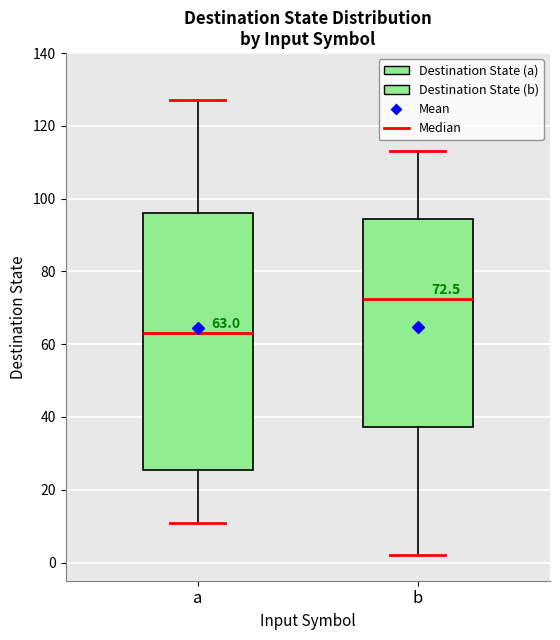

Which box has the lowest median line?

a